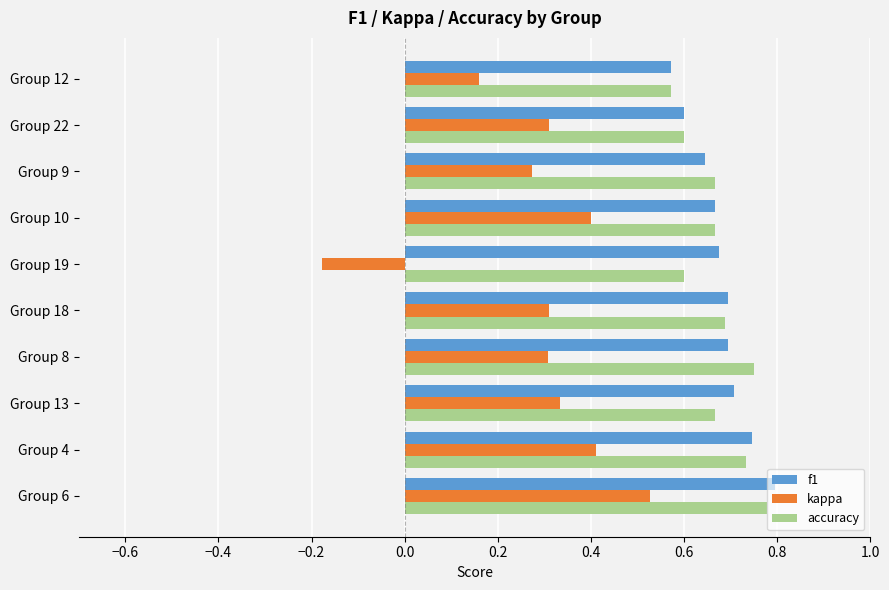

At which category does the chart reach its peak across all series?

Group 6